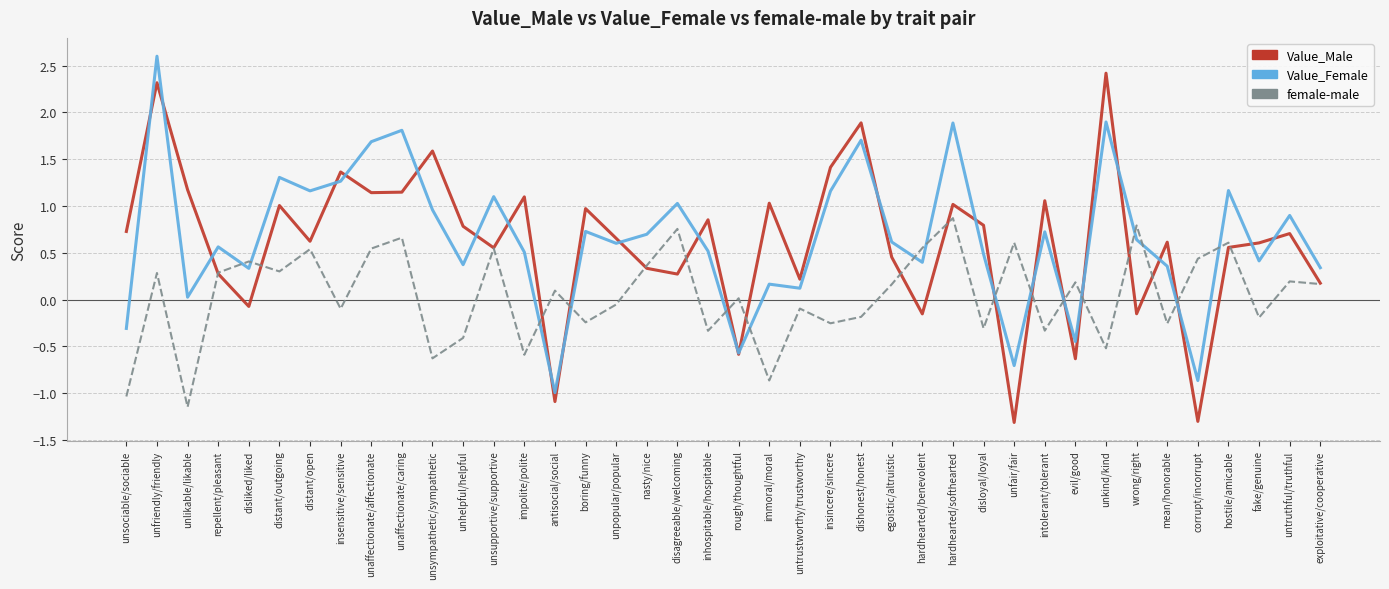

Rank the series at fake/genuine from highest to lowest value.

Value_Male, Value_Female, female-male